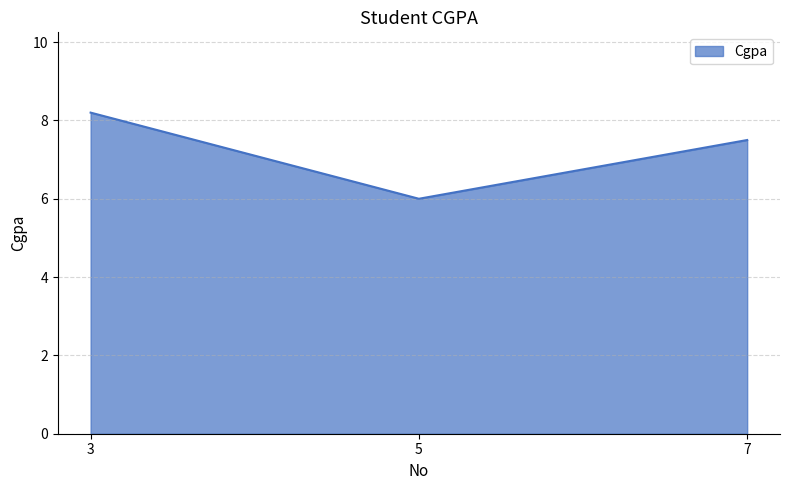

List the labels in order of value, largest first.

3, 7, 5